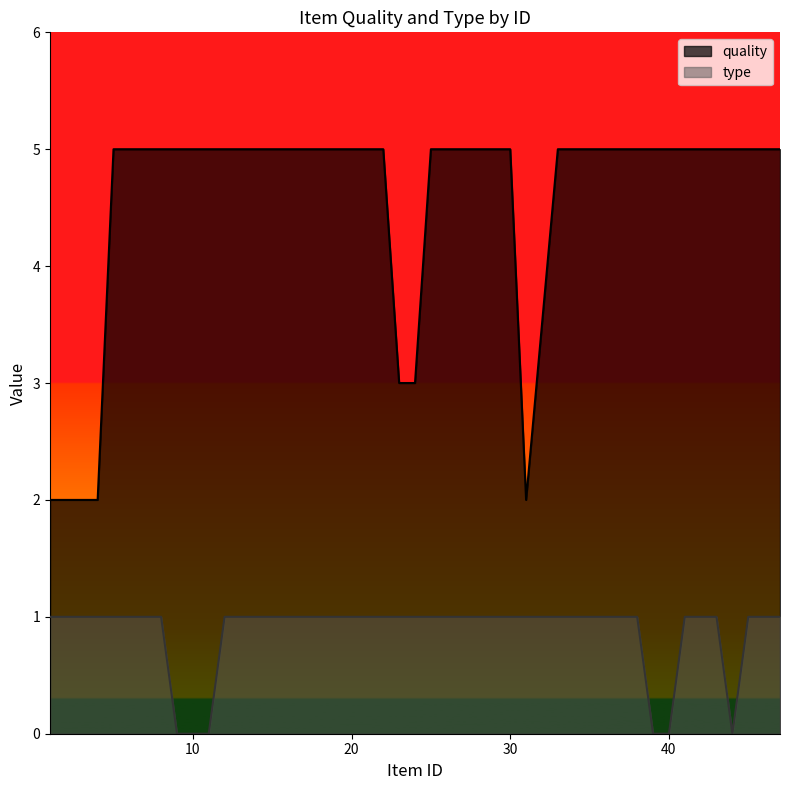

How many values in the type series are below 1?

6